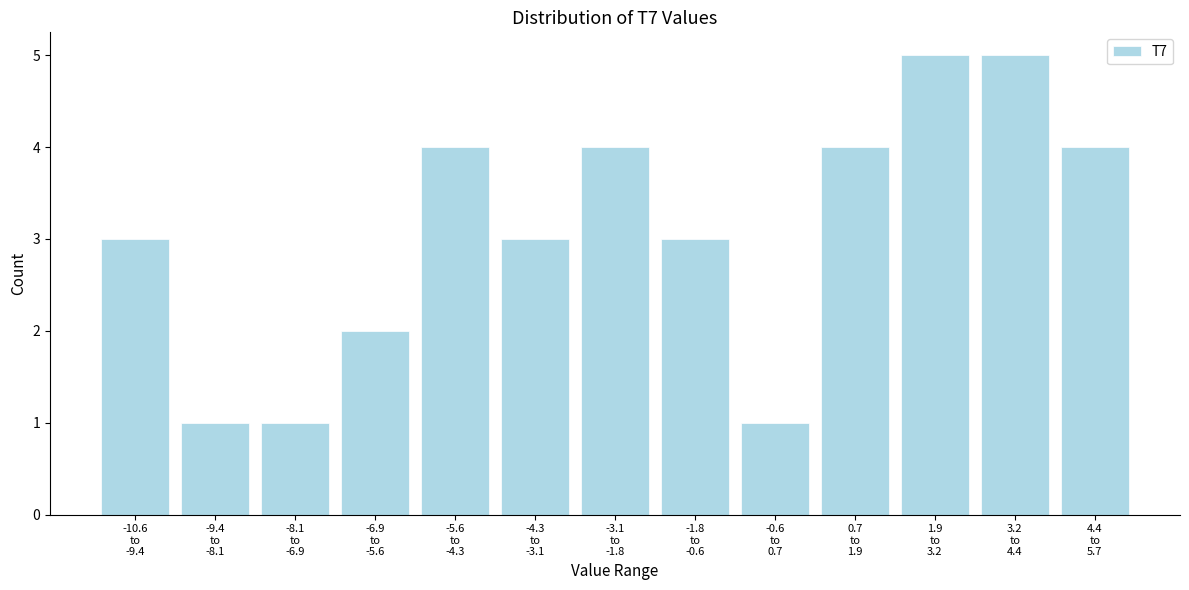

Reading left to right, what are all the values shown in this chart?

3	1	1	2	4	3	4	3	1	4	5	5	4